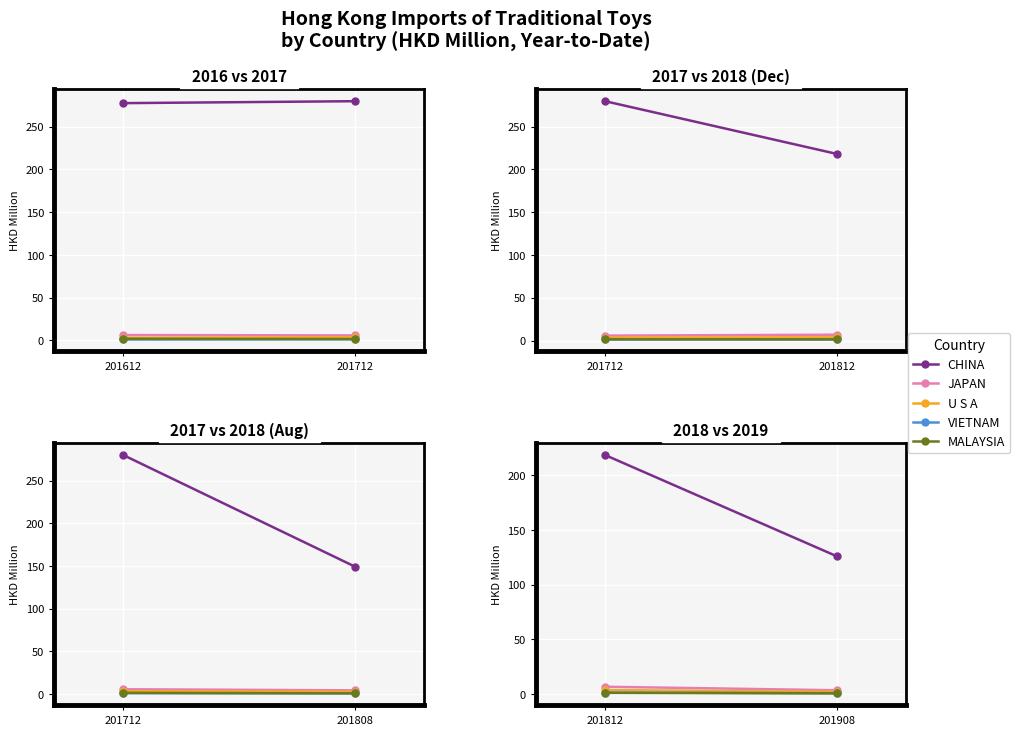

What is the minimum value shown in the chart?

0.7